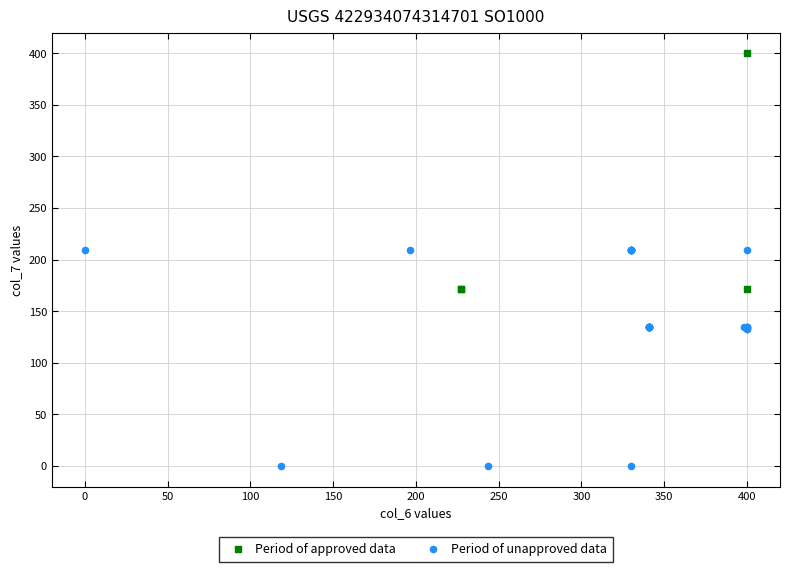

Which series contains the highest Y value?

Period of approved data